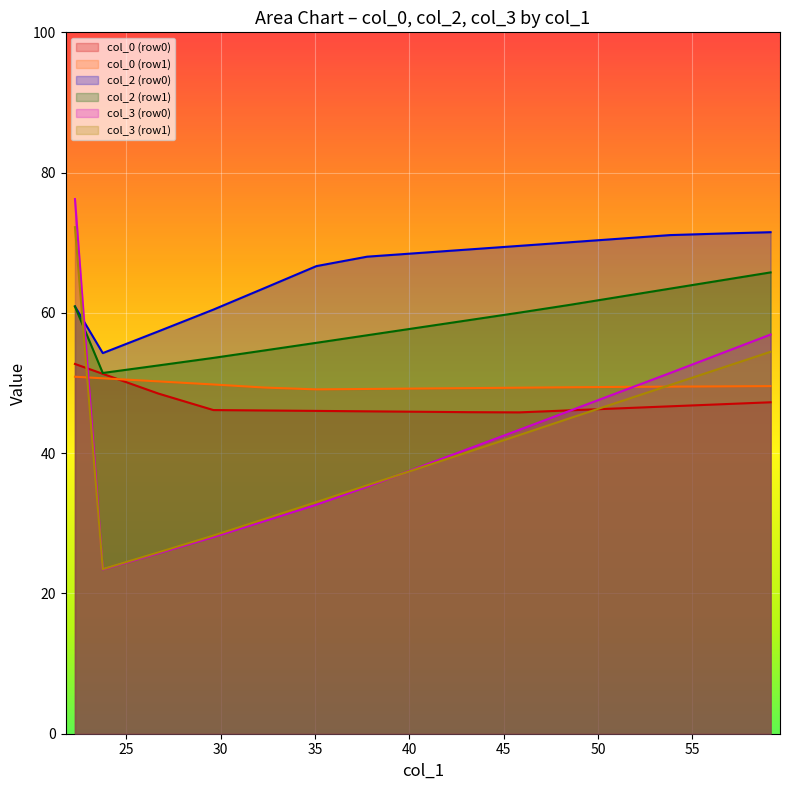

Which series has the largest total across all categories?

col_2 (row0)